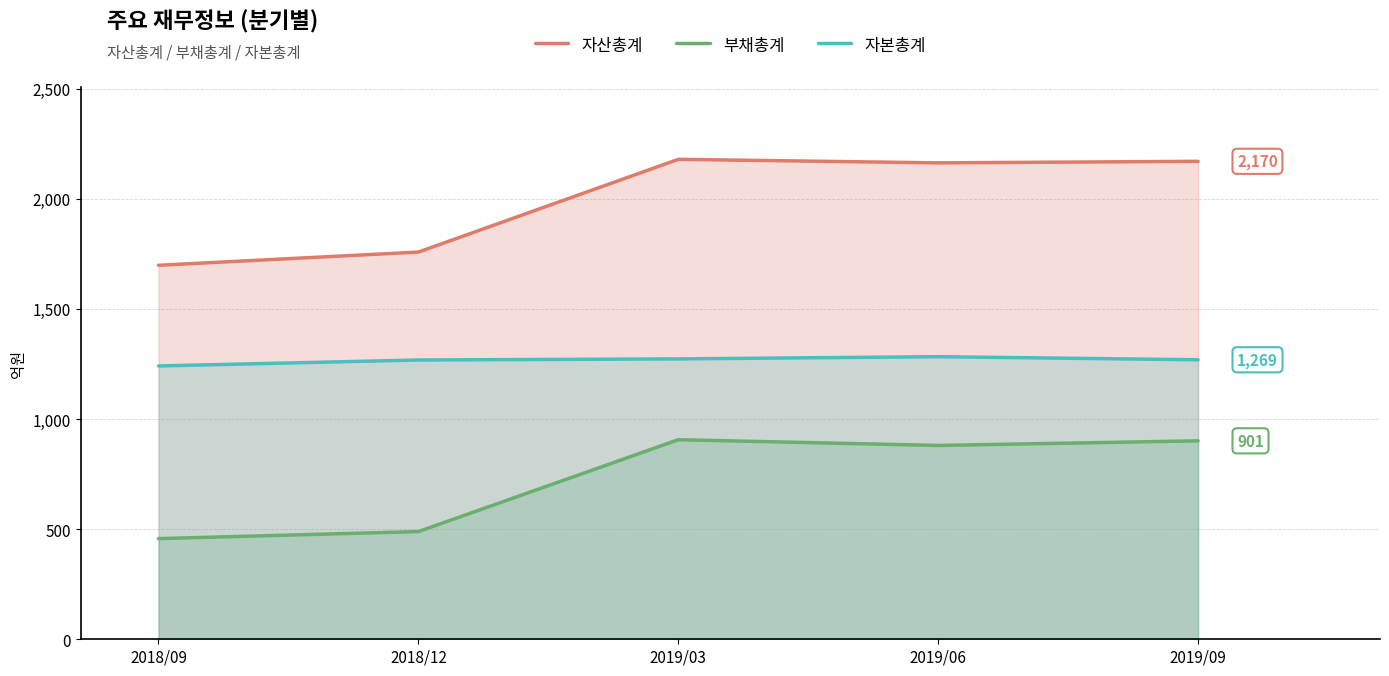

What is the label of the 1st point from the left?

2018/09